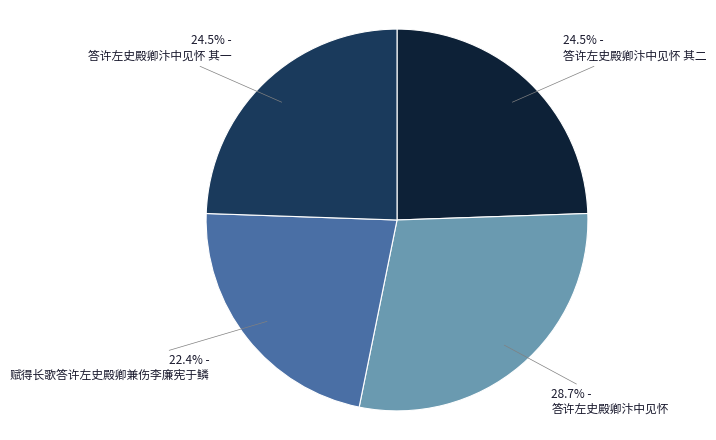

Is there a majority slice in this chart?

No